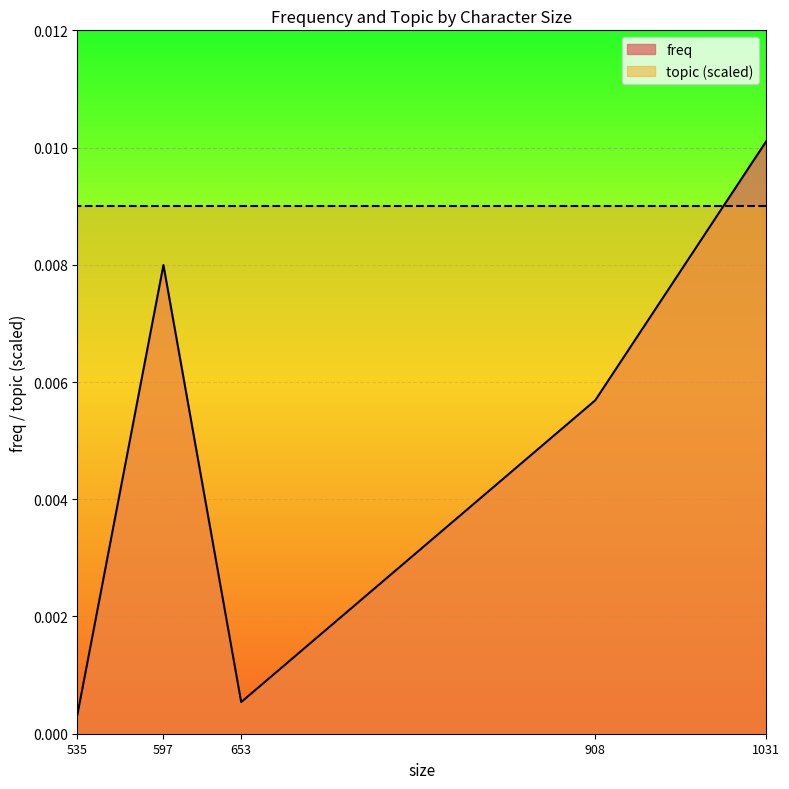

Which category has the lowest value across all series?

535